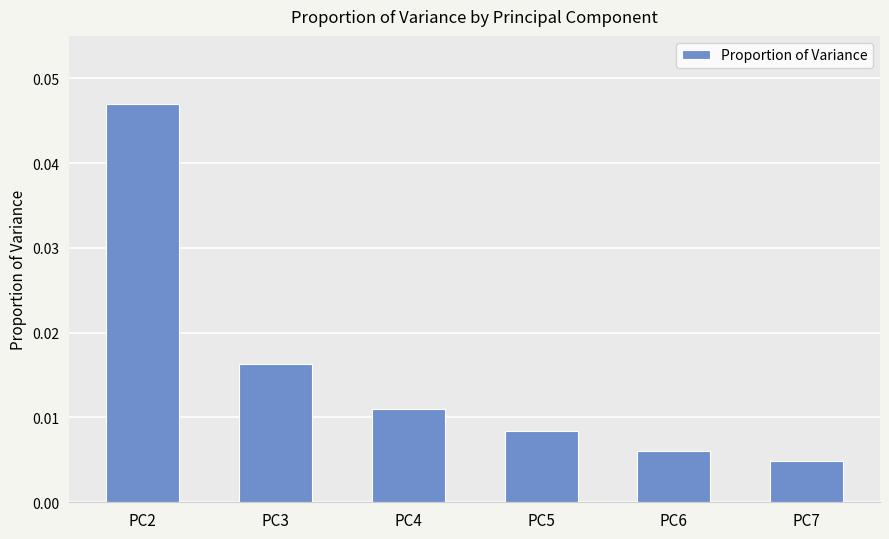

Between PC5 and PC7, which is larger?

PC5